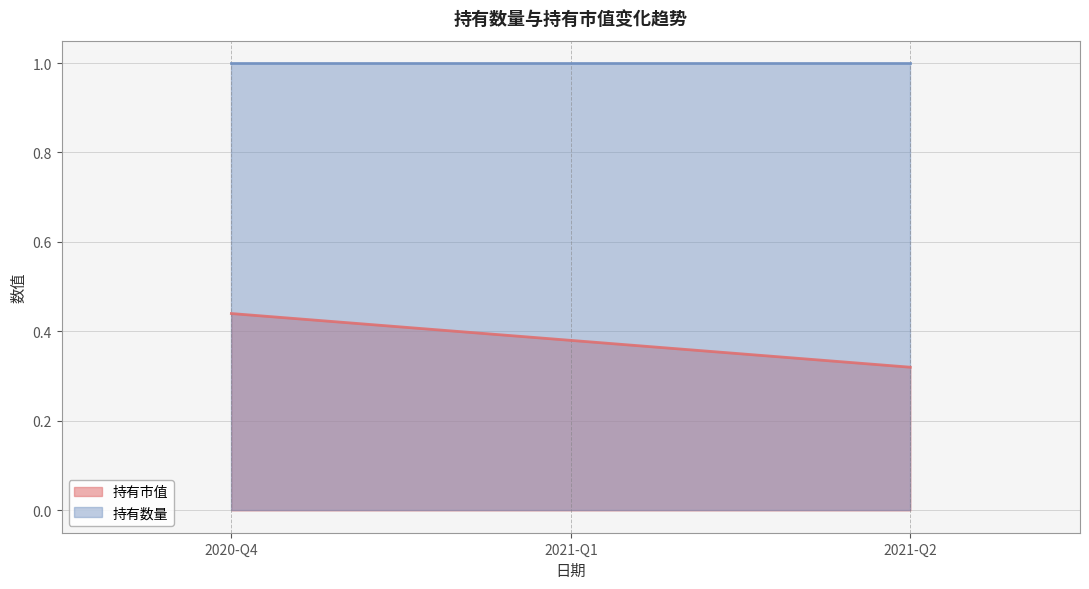

Which label corresponds to the smallest value in the chart?

2021-Q2